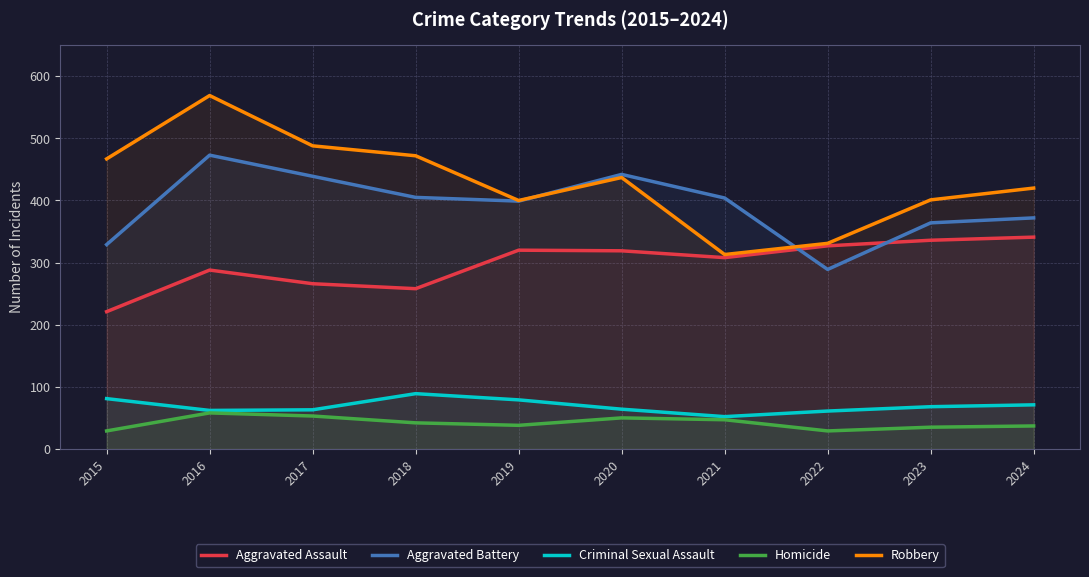

Where does the Aggravated Battery series first go above 404?

2016